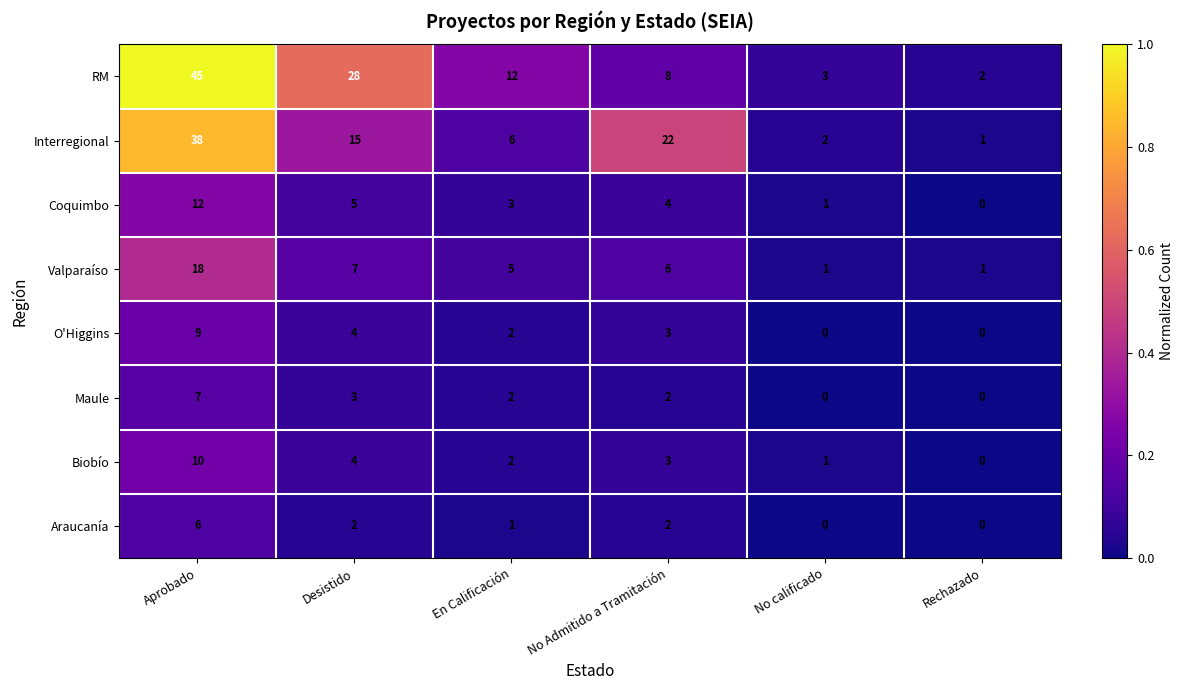

Rank the series by their maximum value, from highest to lowest.

RM, Interregional, Valparaíso, Coquimbo, Biobío, O'Higgins, Maule, Araucanía